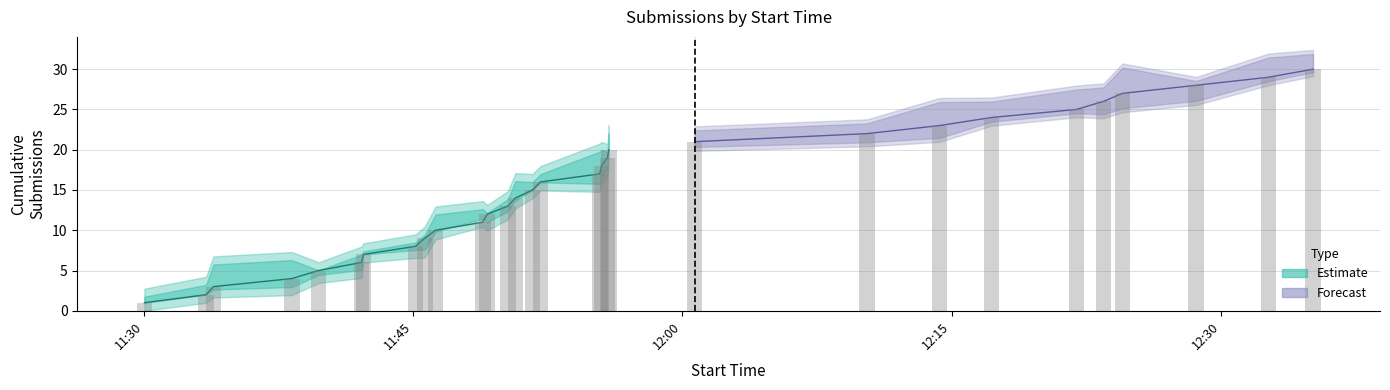

What is the maximum value for lower?

20